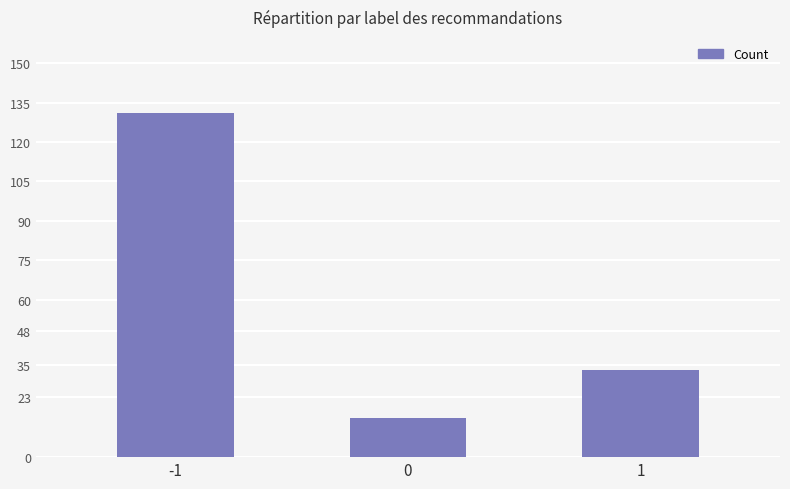

List the labels in order of value, smallest first.

0, 1, -1